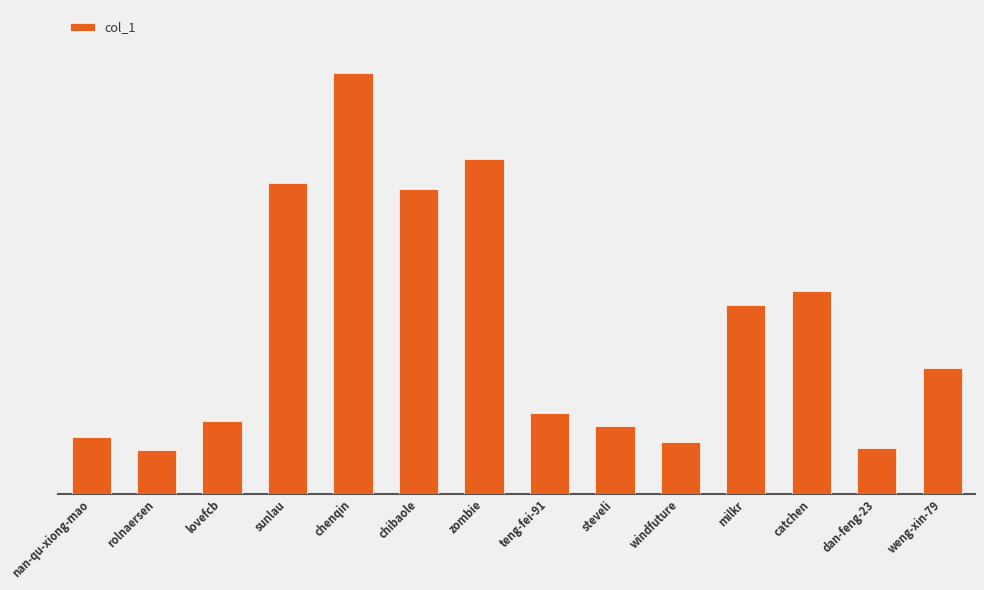

What is the greatest value displayed?

512315